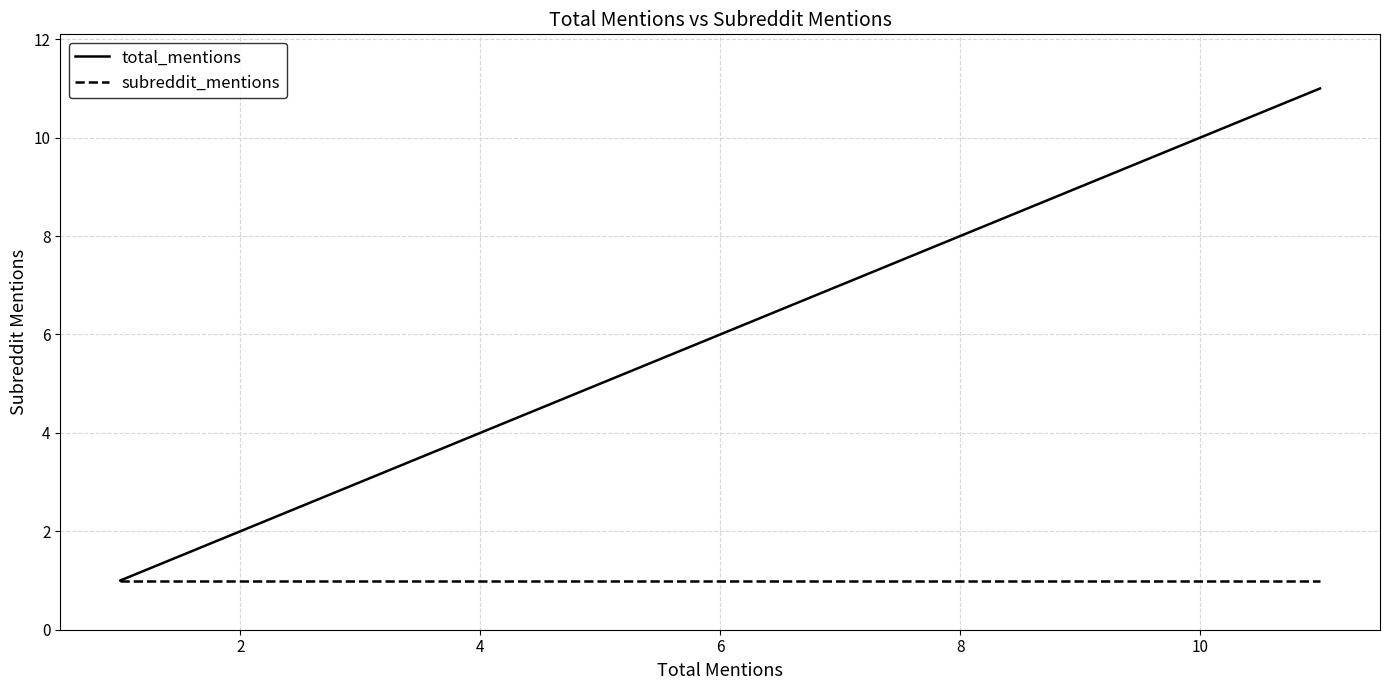

Between 12 and 4, which is larger?

12